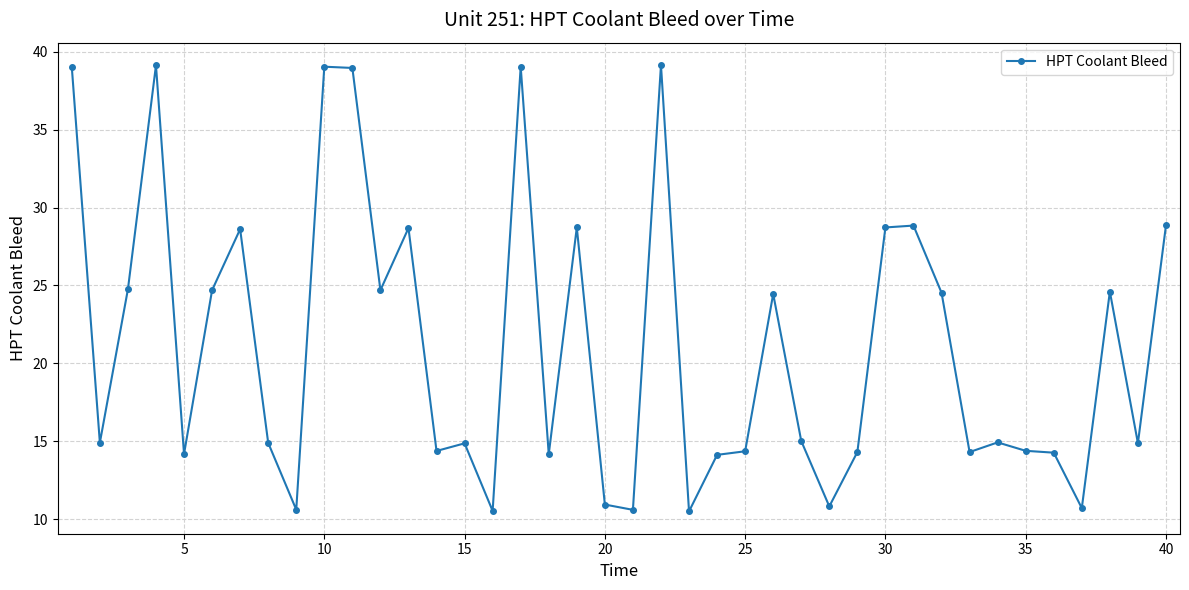

What is the value of the 8th point from the left?

14.9